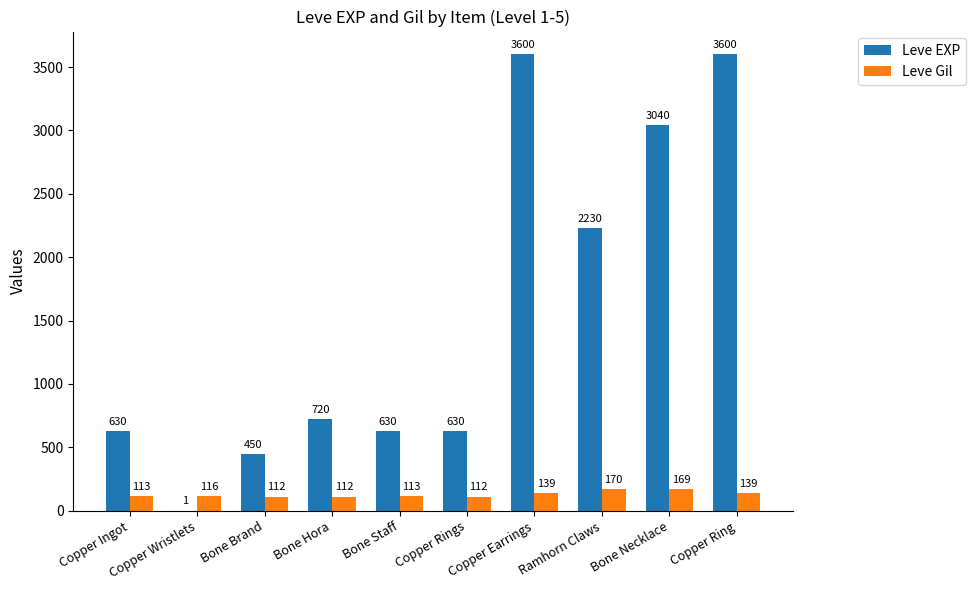

Between Ramhorn Claws and Bone Necklace, which series saw the biggest shift?

Leve EXP